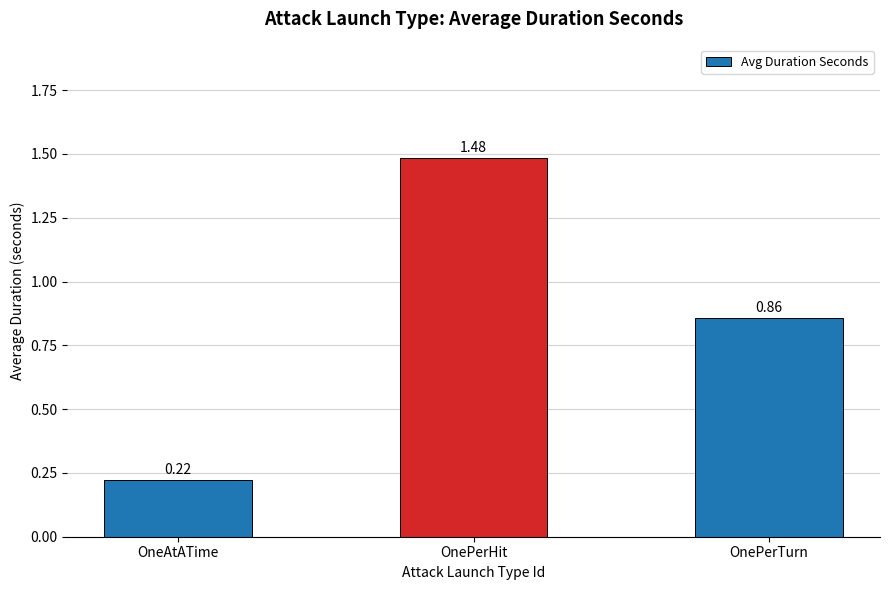

Rank the categories by value from highest to lowest.

OnePerHit, OnePerTurn, OneAtATime